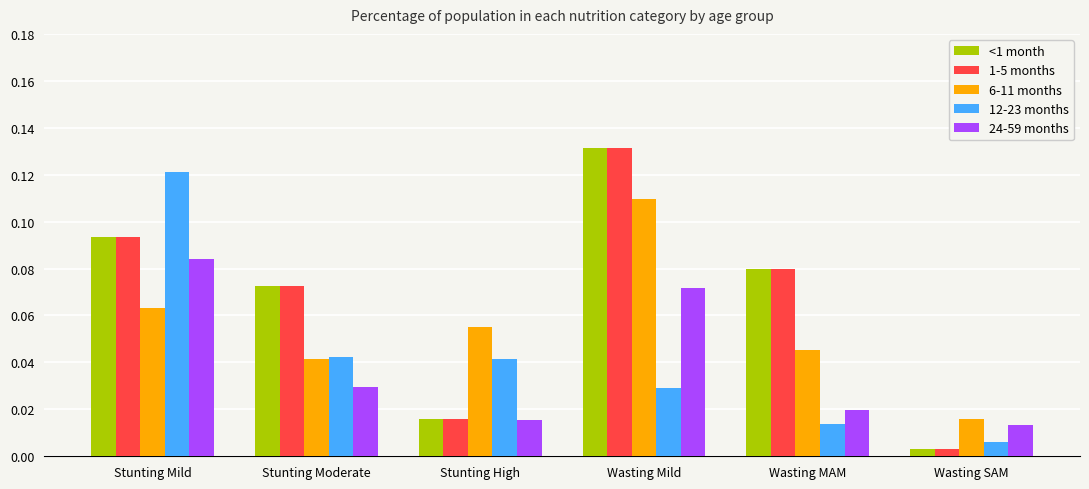

Is it true that 6-11 months equals 0.1 at Stunting Moderate?

False